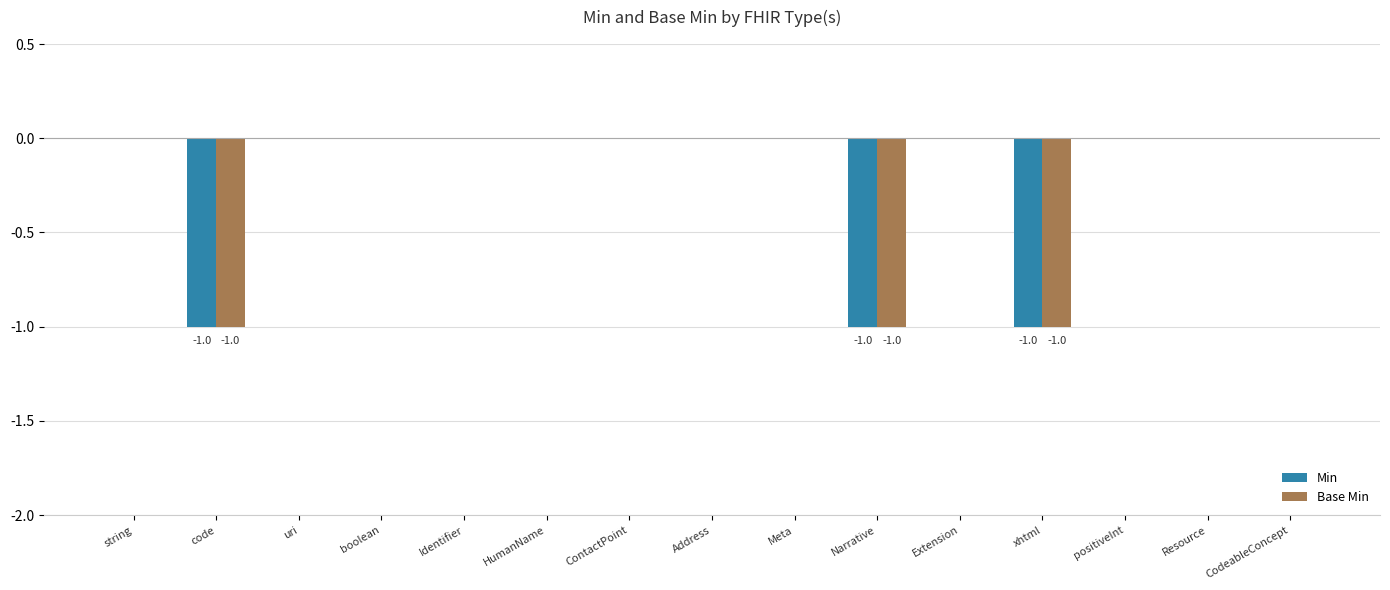

Is the value of Base Min at ContactPoint greater than the value of Min at code?

Yes